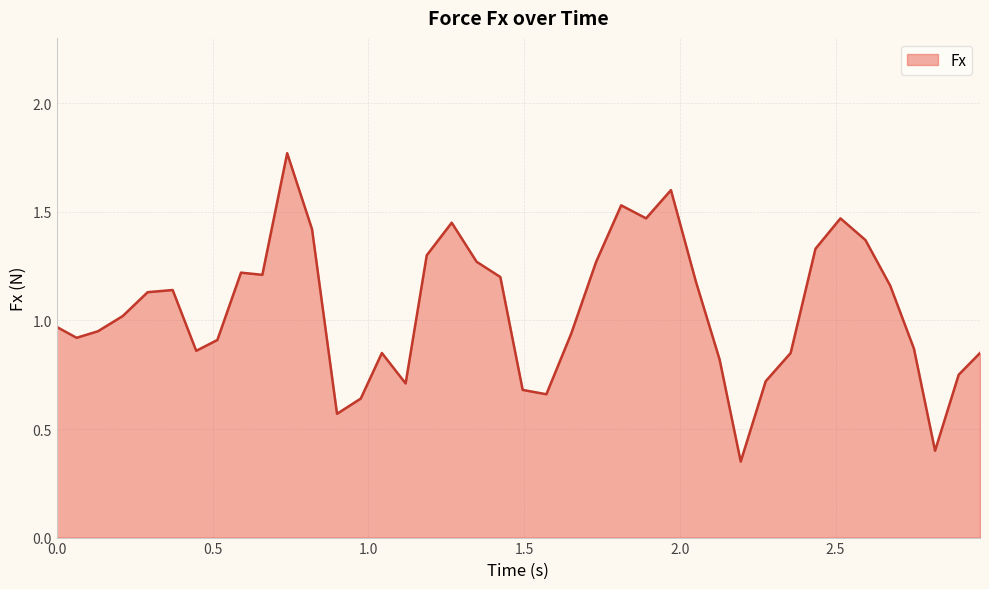

How many lines are shown in the chart?

1